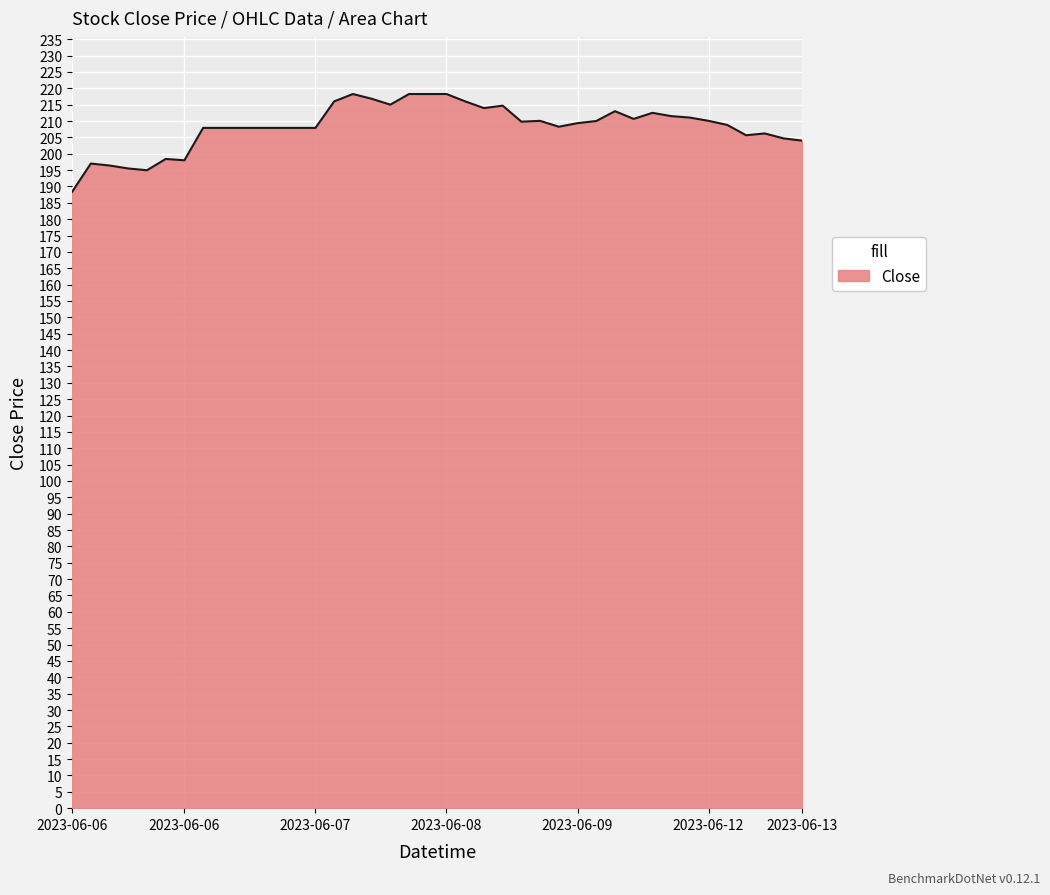

What is the difference between the maximum and second lowest values?

23.3